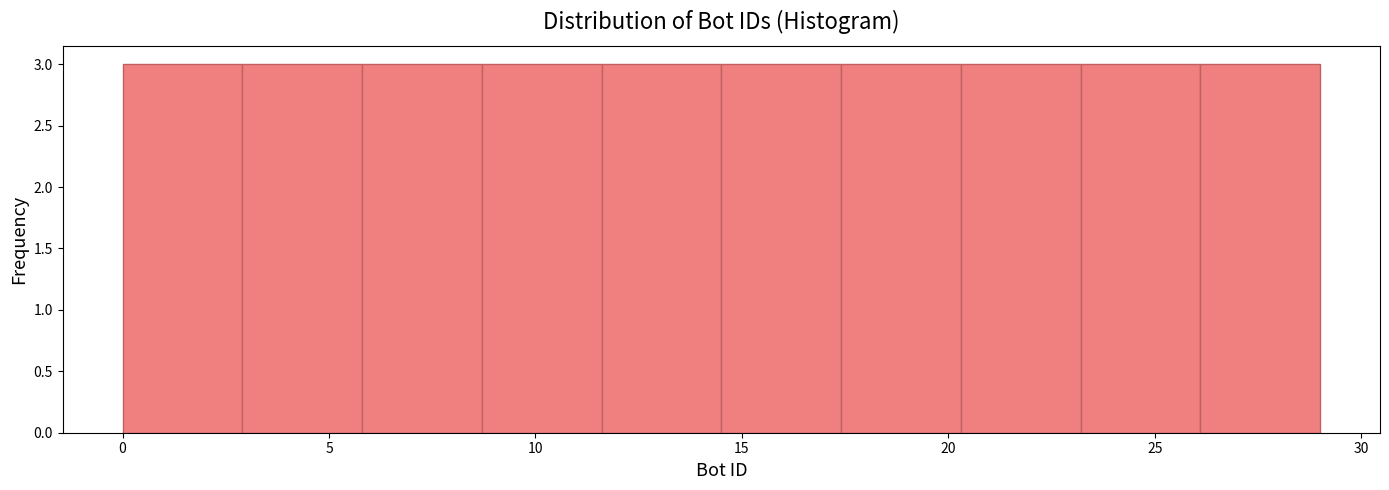

Reading left to right, transcribe this chart: for each bar, give the range it covers on the x-axis and its height. Neither the bar edges nor the heights are printed on the chart, so give them approximately, as read against the axes.

0.0 to 2.9: 3
2.9 to 5.8: 3
5.8 to 8.7: 3
8.7 to 11.6: 3
11.6 to 14.5: 3
14.5 to 17.4: 3
17.4 to 20.3: 3
20.3 to 23.2: 3
23.2 to 26.1: 3
26.1 to 29.0: 3